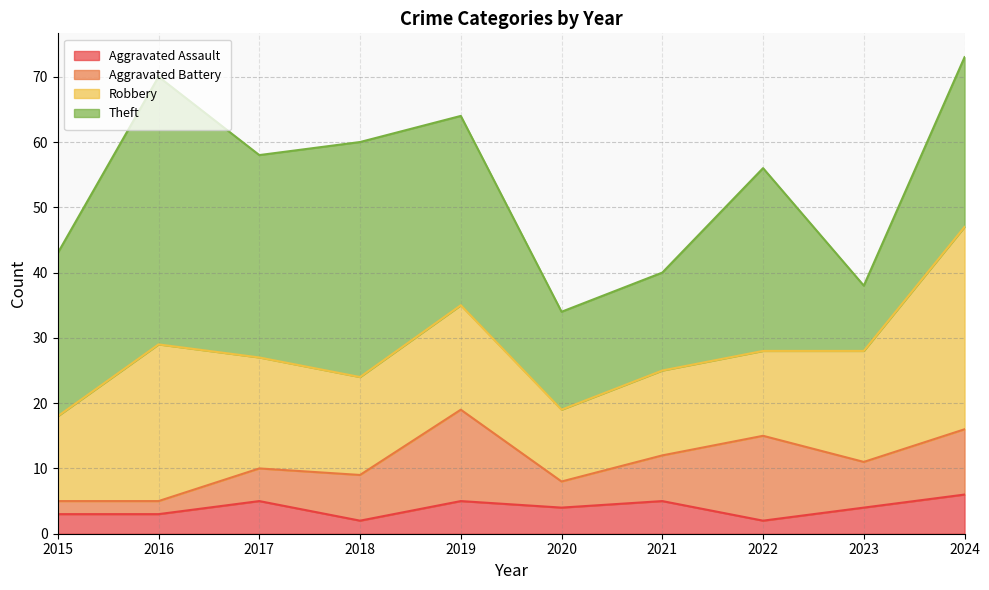

Reading left to right, what are all the values shown in this chart?

Aggravated Assault: 3	3	5	2	5	4	5	2	4	6
Aggravated Battery: 2	2	5	7	14	4	7	13	7	10
Robbery: 13	24	17	15	16	11	13	13	17	31
Theft: 25	41	31	36	29	15	15	28	10	26